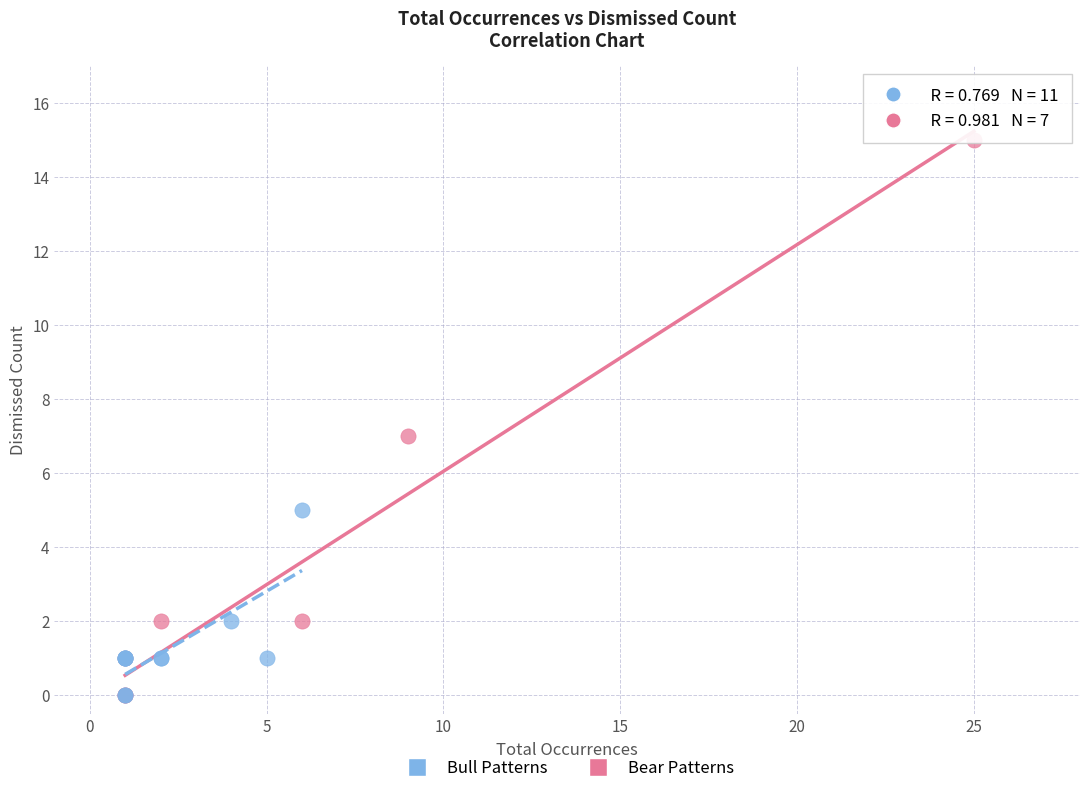

Which series has the largest Y range (max minus min)?

Bear Patterns